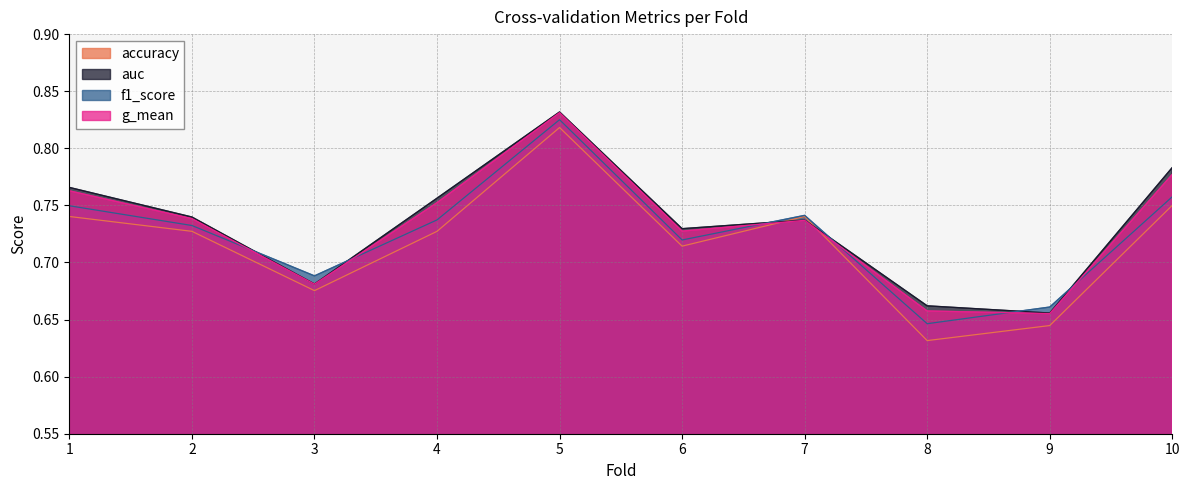

Count the number of data series in this chart.

4